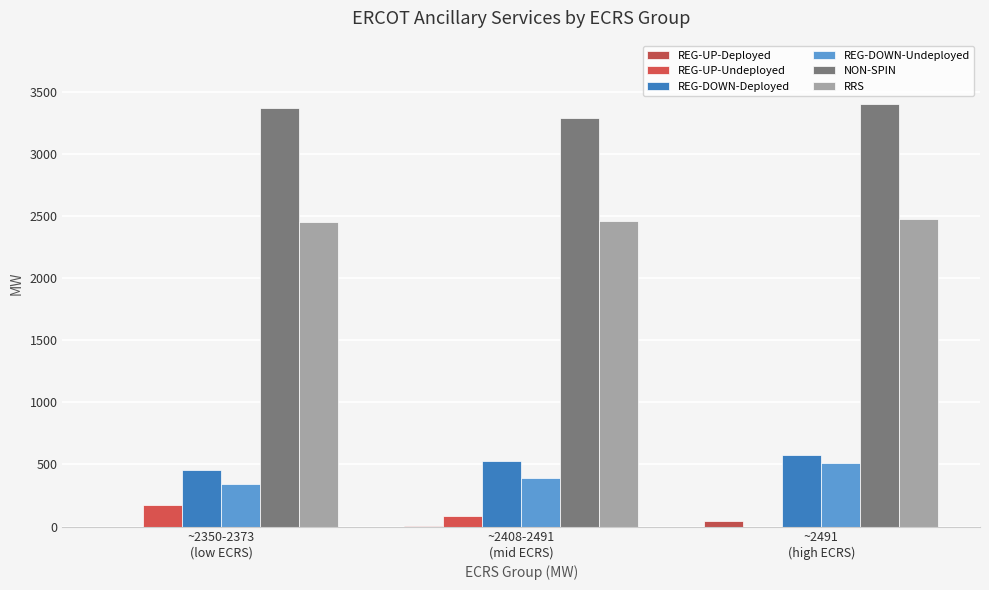

Reading left to right, transcribe all the data shown in this chart.

REG-UP-Deployed: 0	3	45
REG-UP-Undeployed: 175	88	0
REG-DOWN-Deployed: 458	524	579
REG-DOWN-Undeployed: 344	392	514
NON-SPIN: 3371	3289	3401
RRS: 2452	2462	2475